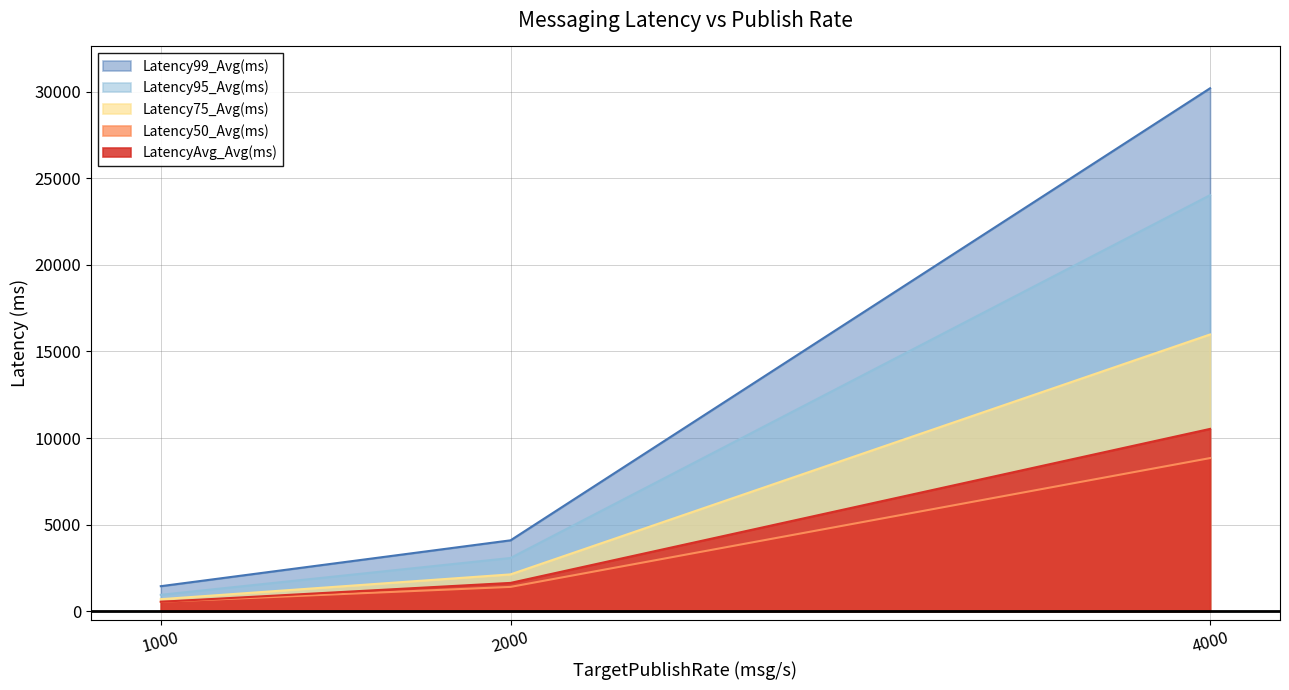

Between 1000 and 4000, which series saw the biggest shift?

Latency99_Avg(ms)